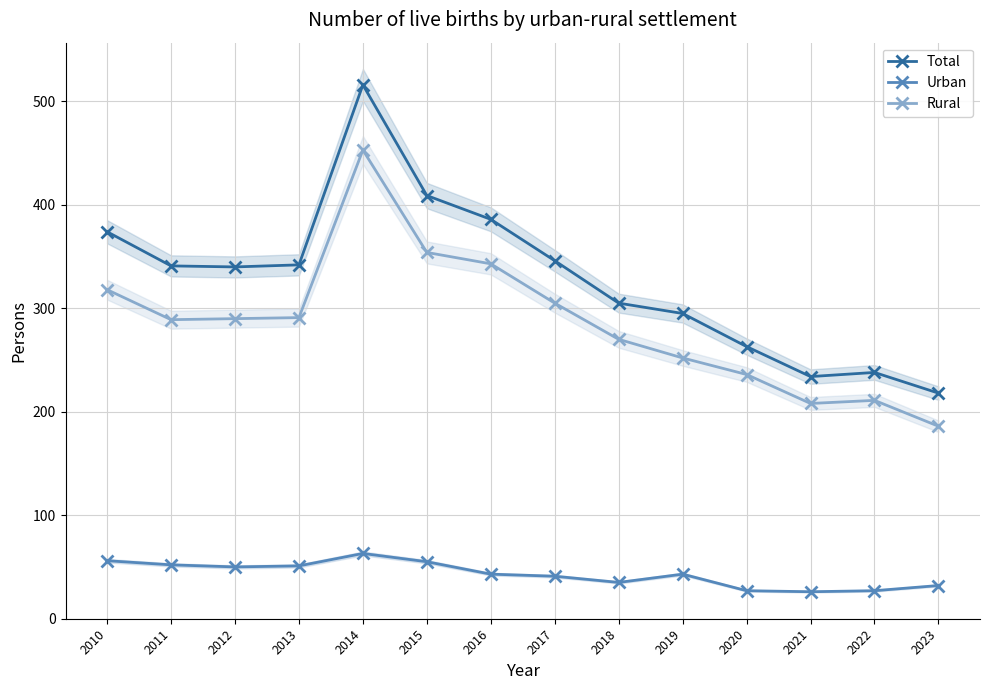

How many values in the Urban series are below 43?

6